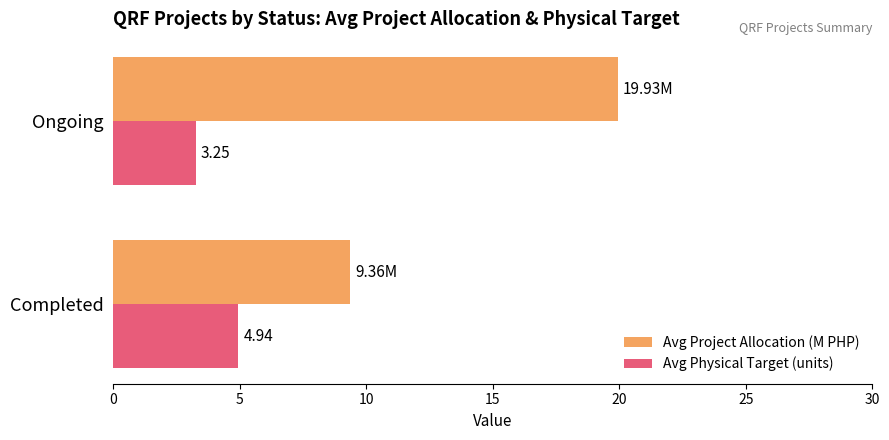

Rank the series by their maximum value, from lowest to highest.

Avg Physical Target (units), Avg Project Allocation (M PHP)